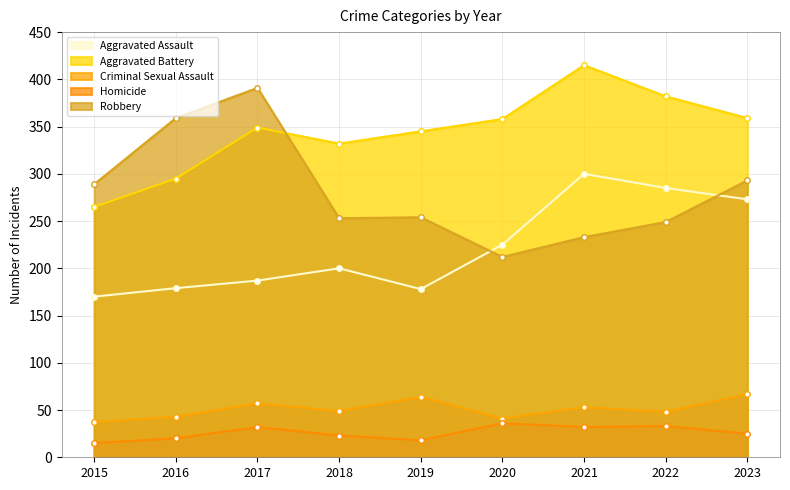

Reading left to right, list all the values displayed in this chart.

Aggravated Assault: 170	179	187	200	178	225	300	285	273
Aggravated Battery: 265	295	349	332	345	358	415	382	359
Criminal Sexual Assault: 37	43	57	49	64	41	53	48	67
Homicide: 15	20	32	23	18	36	32	33	25
Robbery: 289	359	391	253	254	212	233	249	293